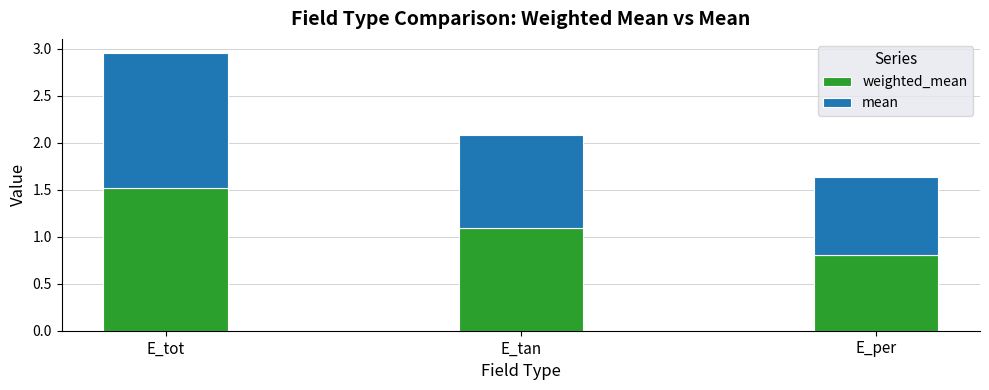

At which category is the sum across all series the highest?

E_tot